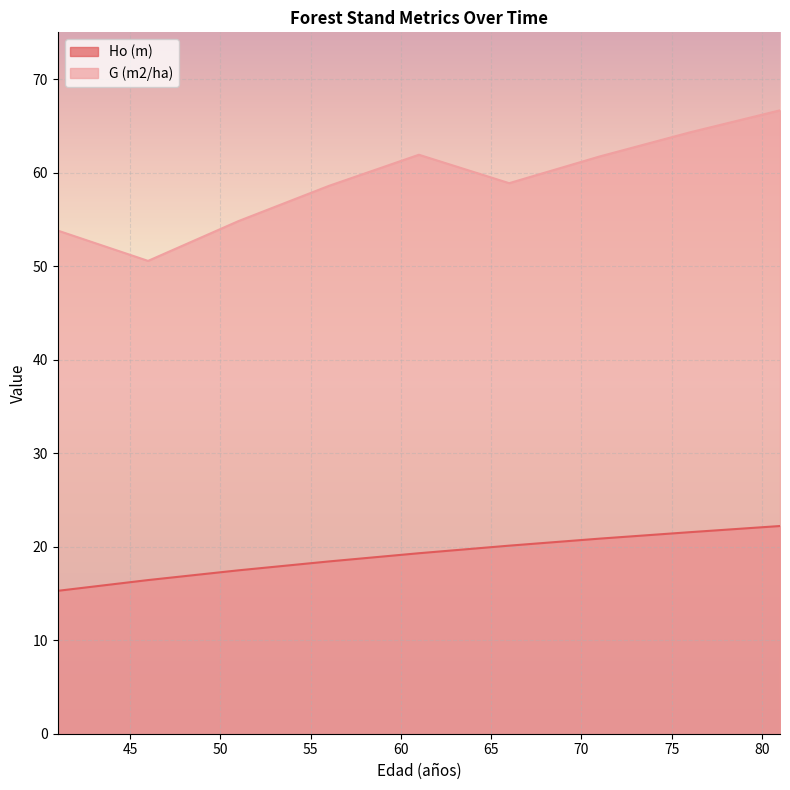

True or false: Ho (m) and G (m2/ha) cross at least once.

False